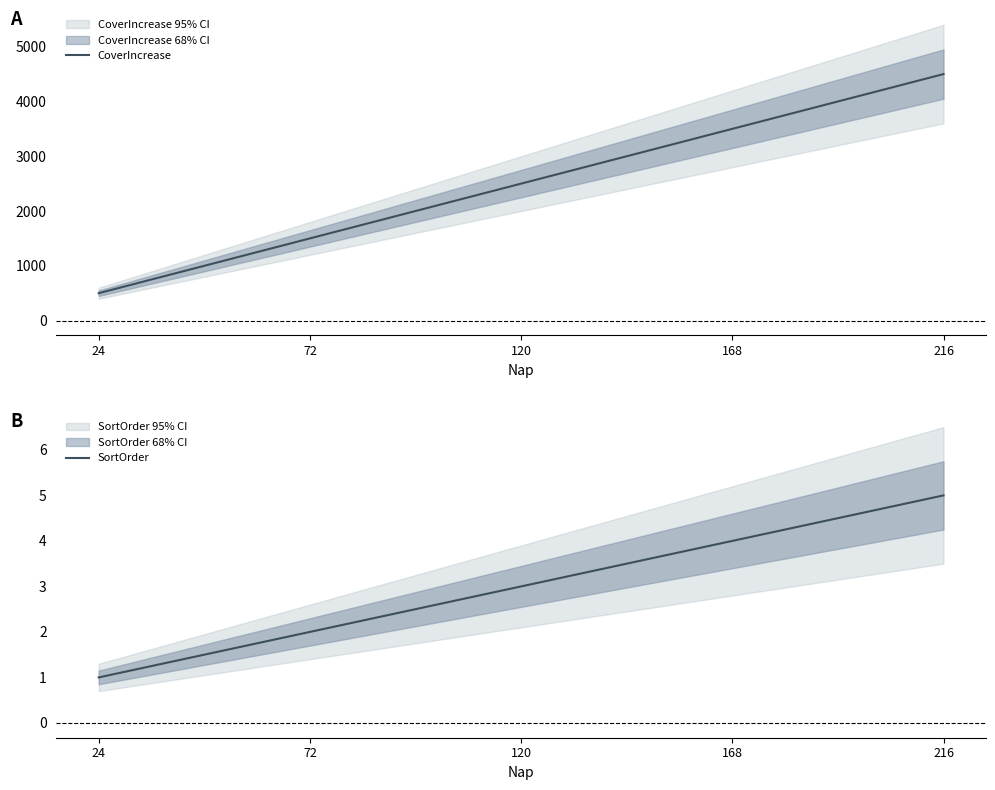

Reading left to right, list all the values displayed in this chart.

CoverIncrease: 500	1500	2500	3500	4500
SortOrder: 1	2	3	4	5